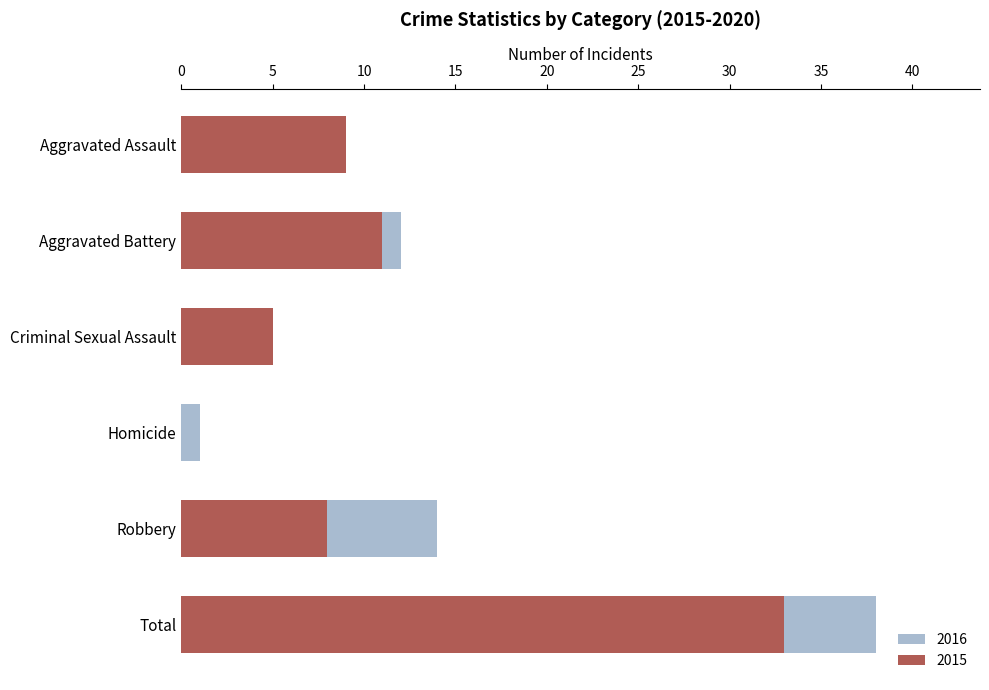

What is the maximum value for 2016?

38